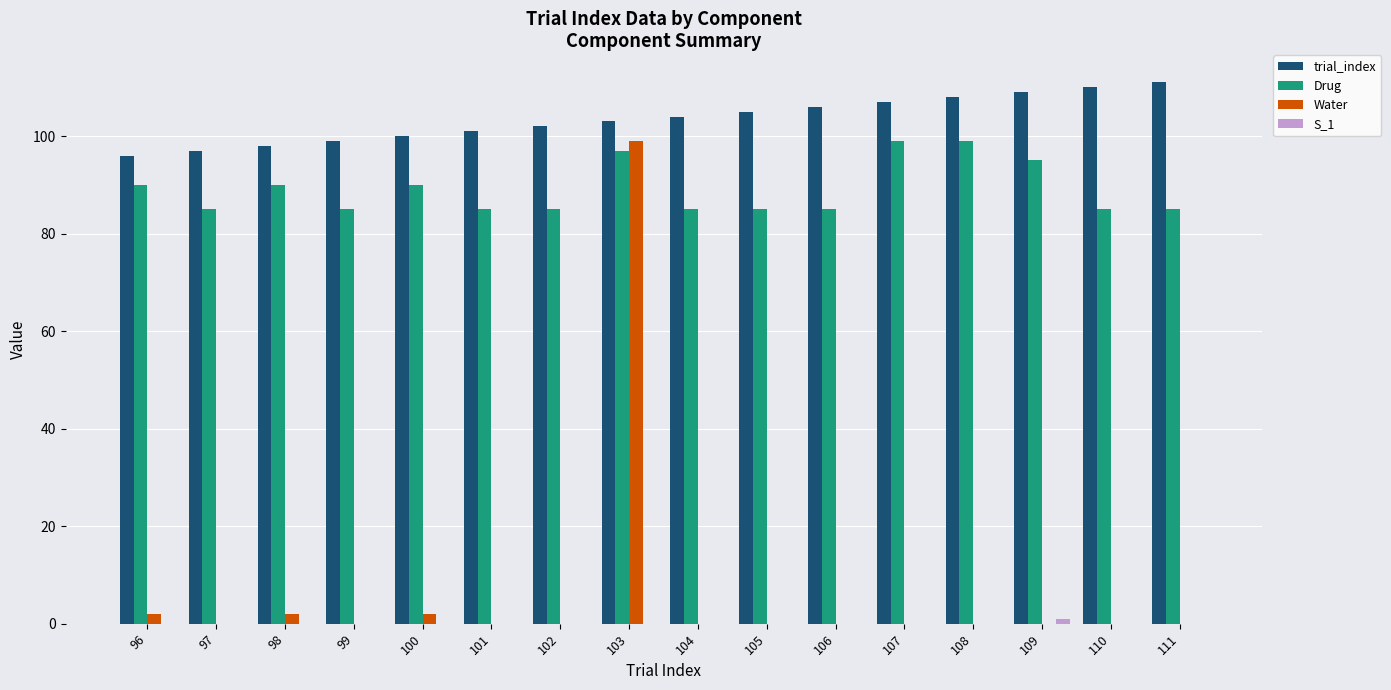

How many groups of bars are there?

16